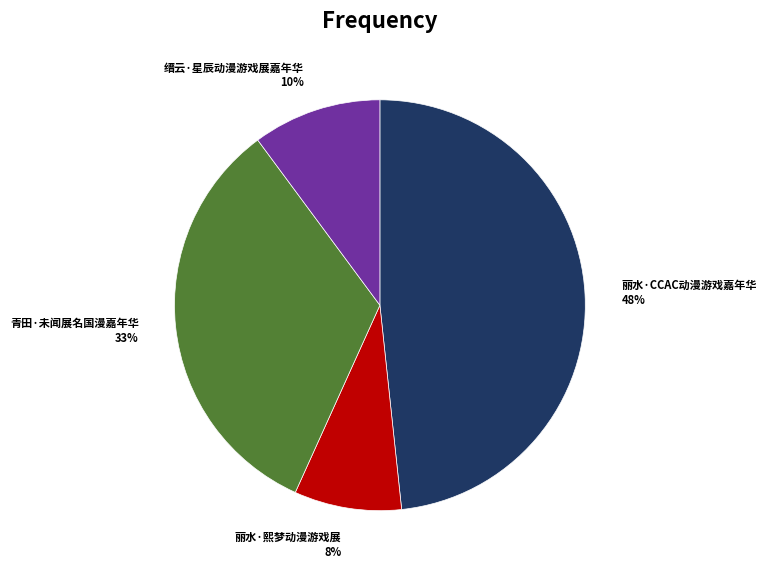

To the nearest percent, what portion does 丽水·熙梦动漫游戏展 represent?

8%